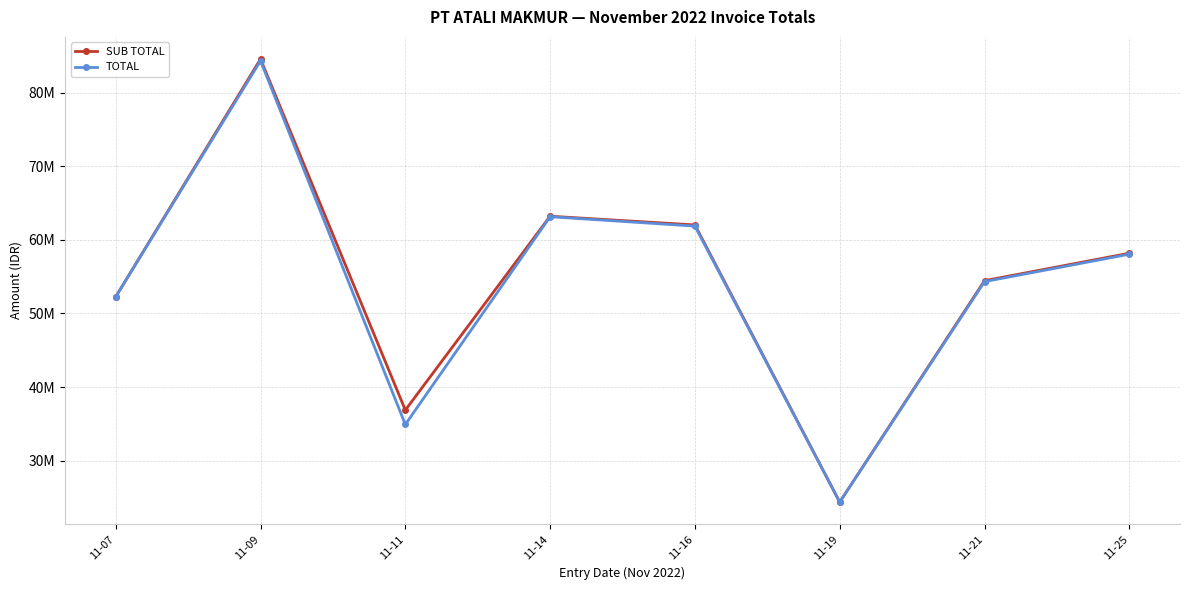

Does the chart have visible grid lines?

Yes